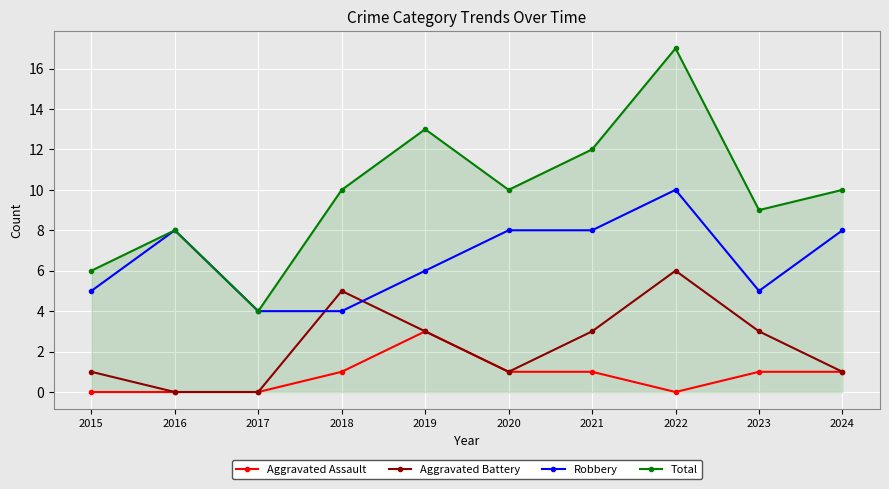

True or false: Aggravated Battery and Total intersect in this chart.

False